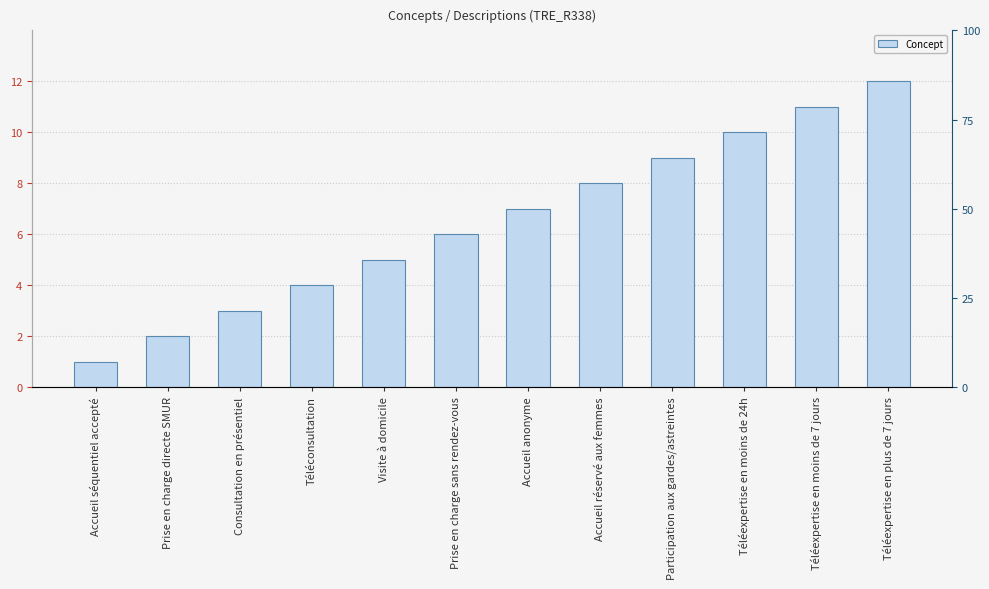

Reading left to right, what are all the values shown in this chart?

1	2	3	4	5	6	7	8	9	10	11	12